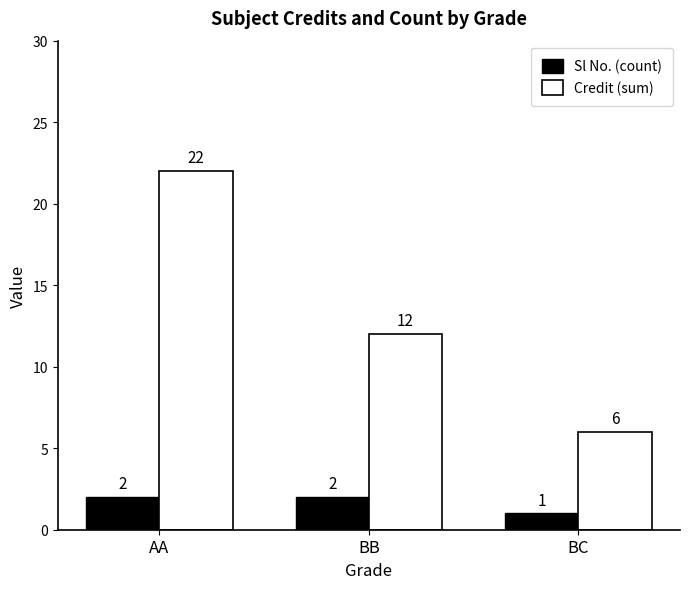

Which series has the largest range (max minus min)?

Credit (sum)